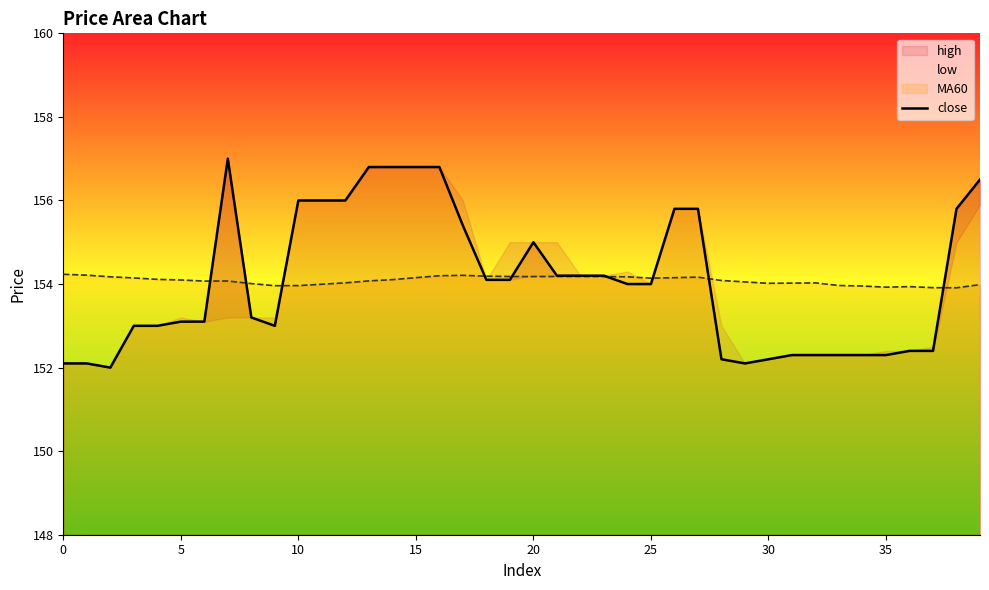

What is the label of the 25th point from the right?

15